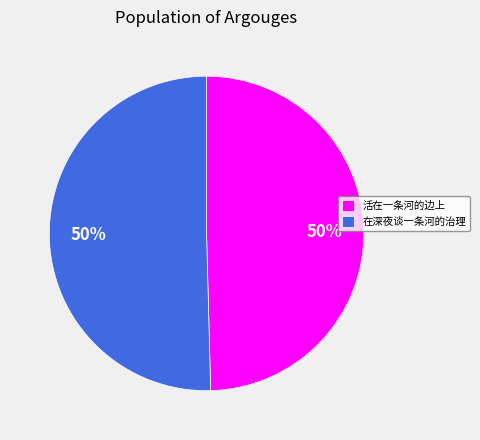

What percentage is the 在深夜谈一条河的治理 slice, to the nearest percent?

50%